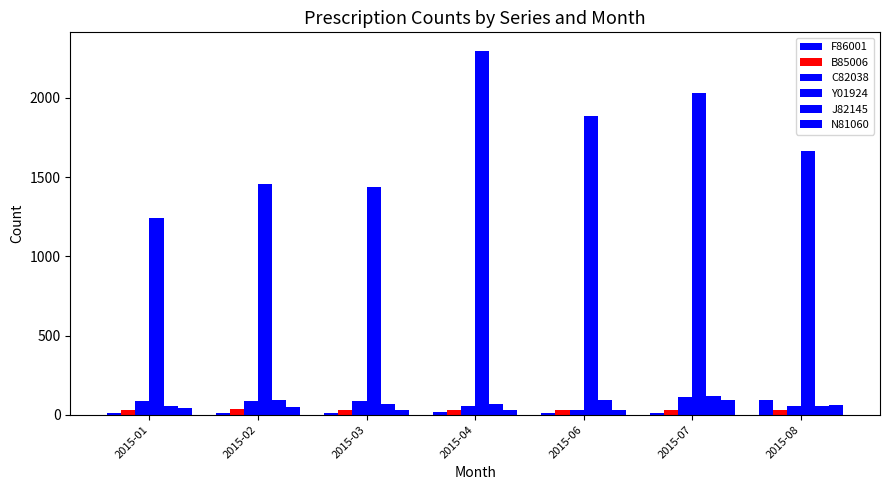

How many groups of bars are there?

7